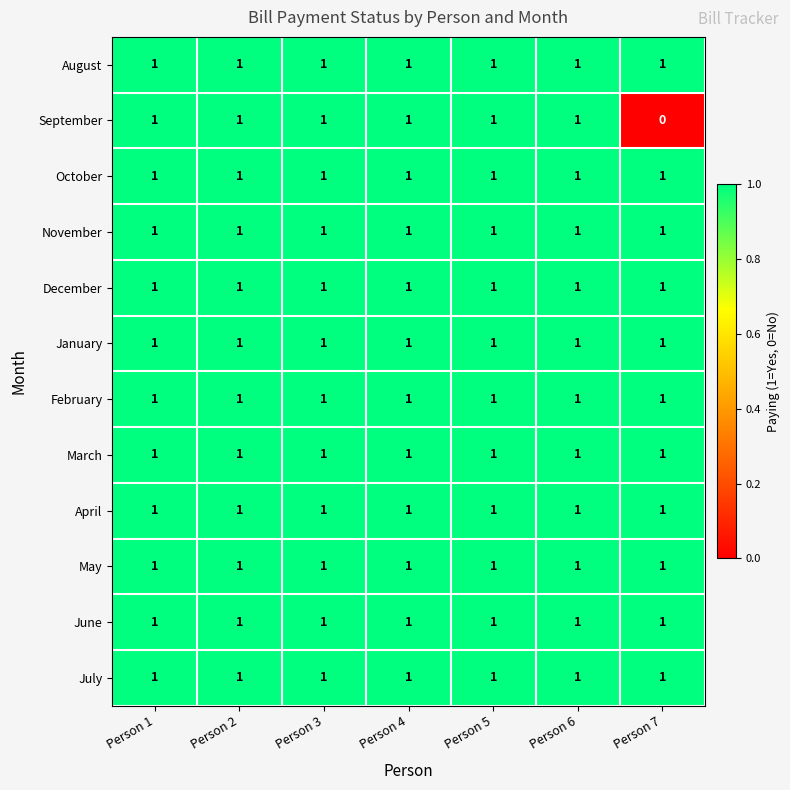

At which category does the chart reach its minimum across all series?

Person 7